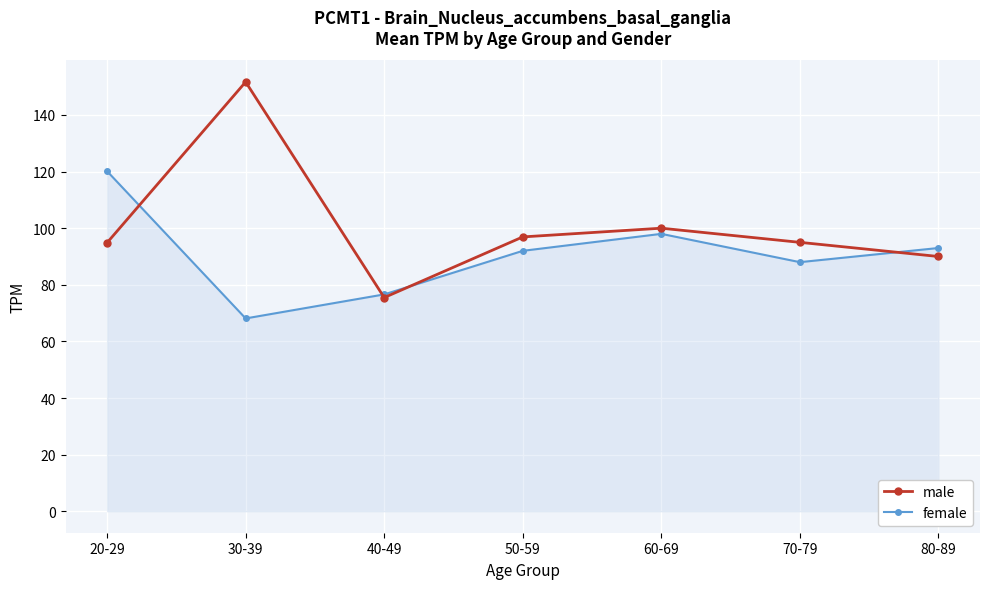

At which label does male reach its minimum?

40-49